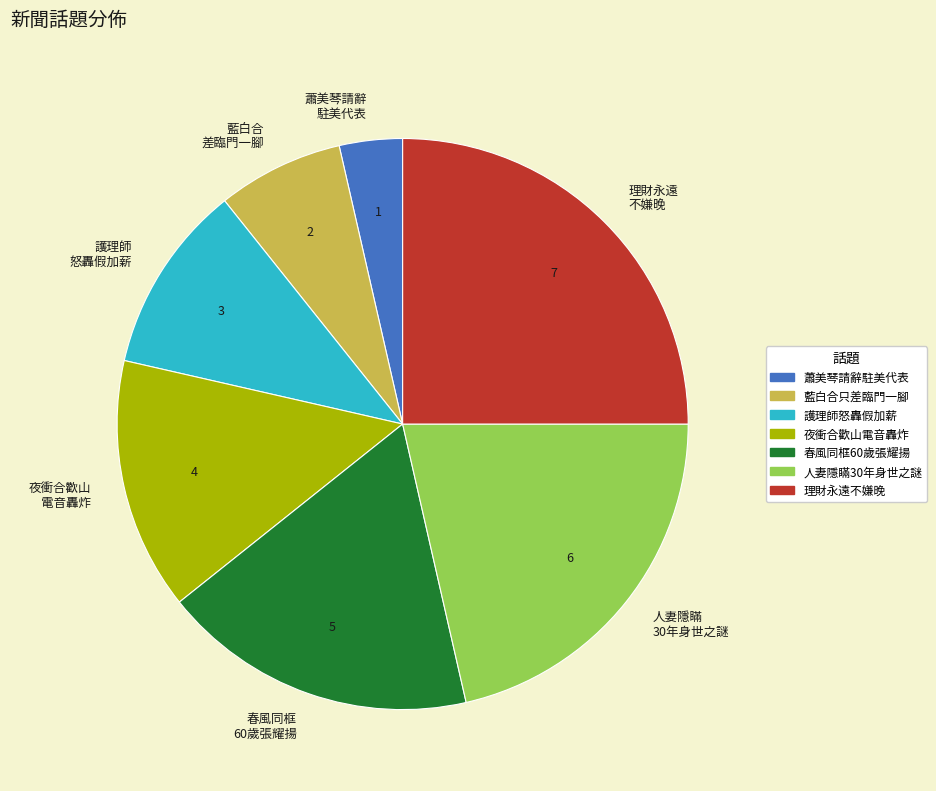

Is there any slice that represents more than half of the pie?

No